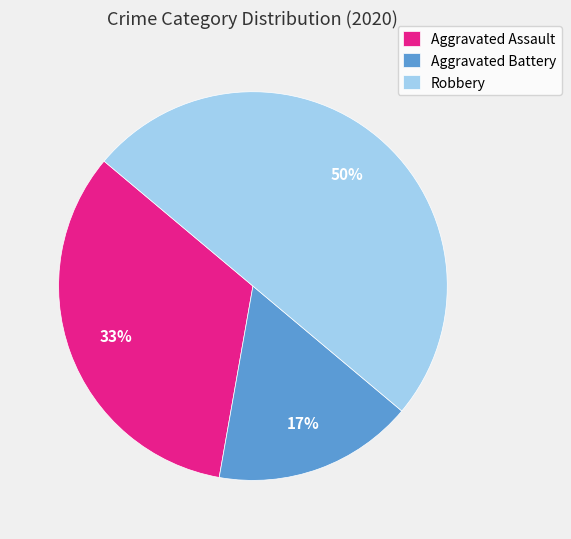

Rank the categories by value from highest to lowest.

Robbery, Aggravated Assault, Aggravated Battery